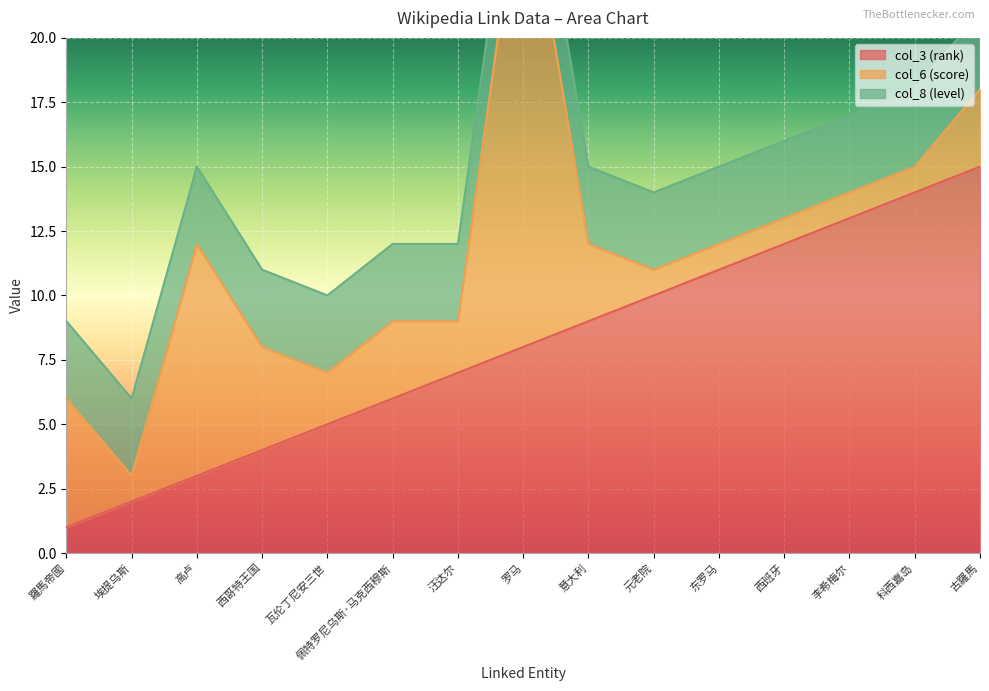

The value of col_3 (rank) at 埃提乌斯 is 2. True or false?

True